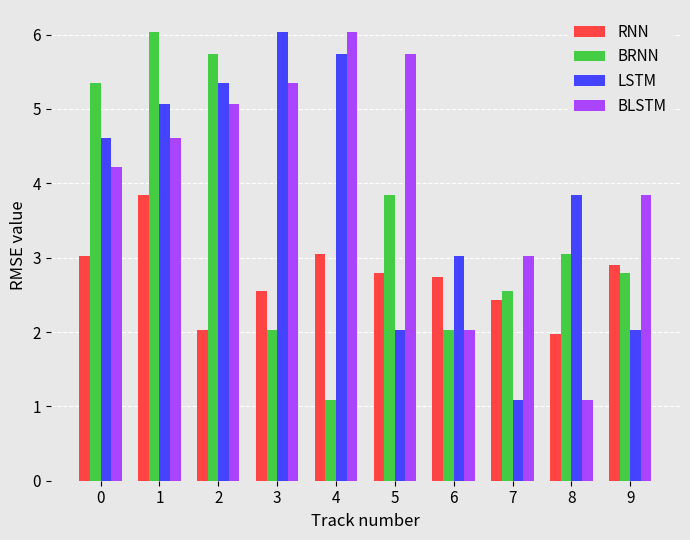

How many series are shown in this chart?

4